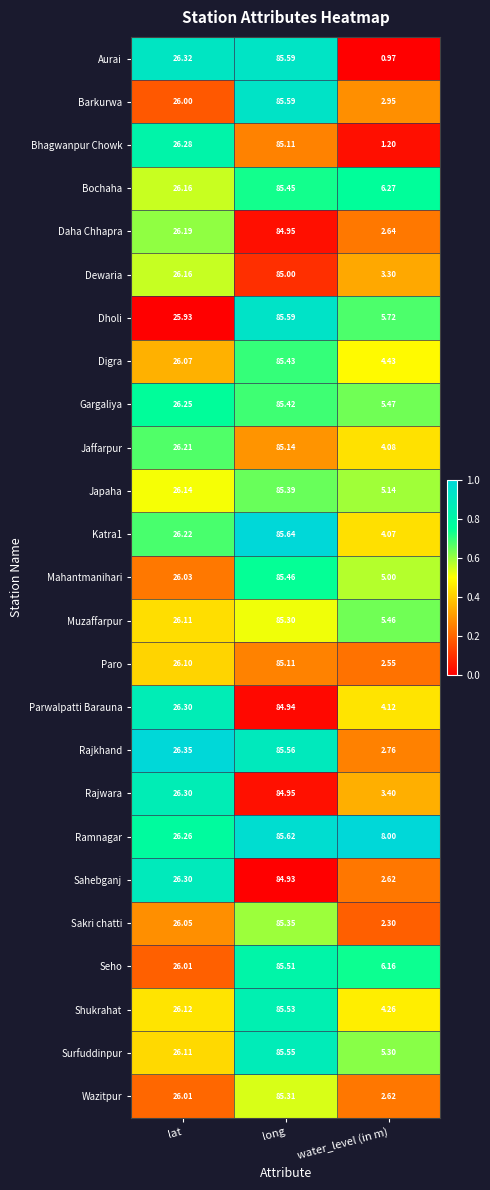

Where does the Paro series first go above 26?

lat